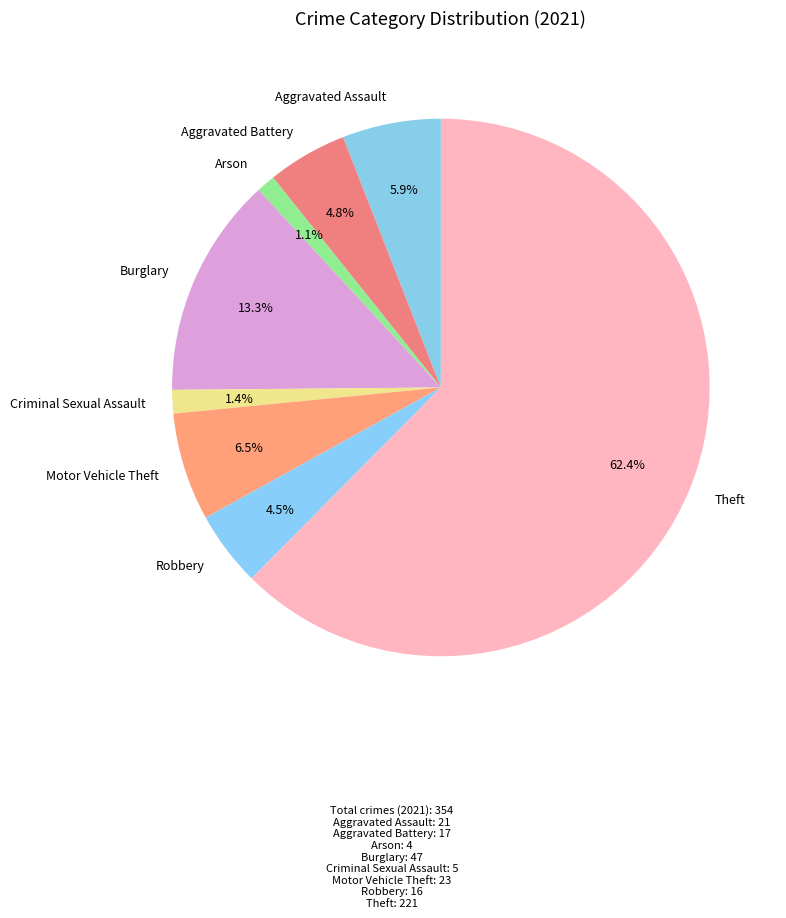

Count the number of slices in the pie.

8